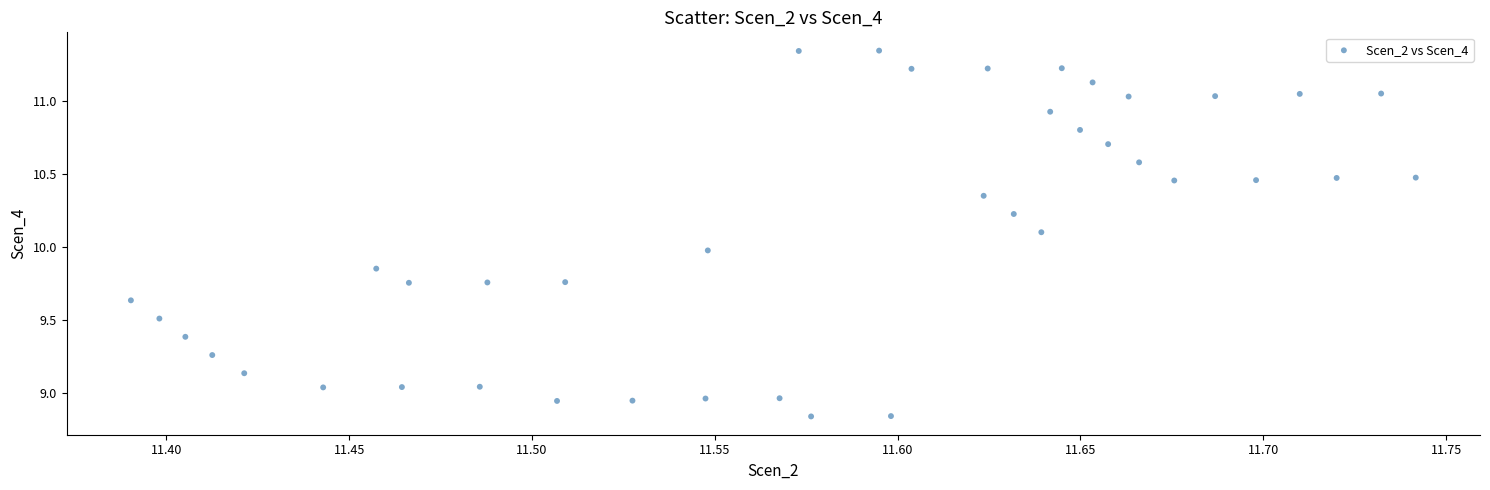

What is the range of X values (max minus min)?

0.4